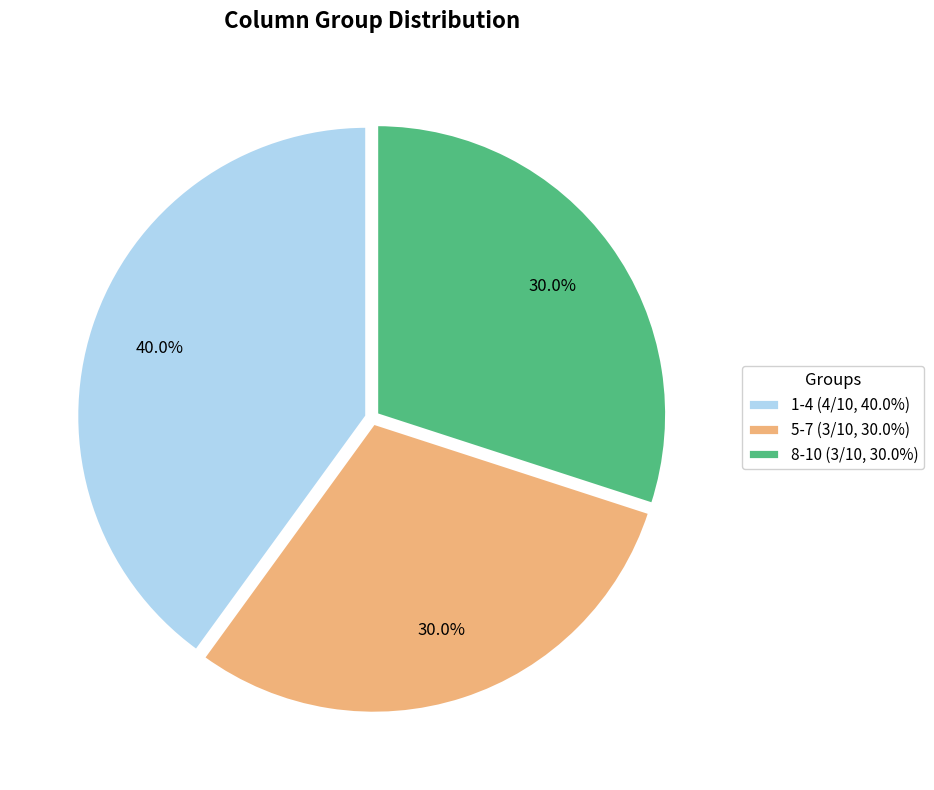

Combined, do 1-4 (4/10, 40.0%) and 8-10 (3/10, 30.0%) account for over 50%?

Yes